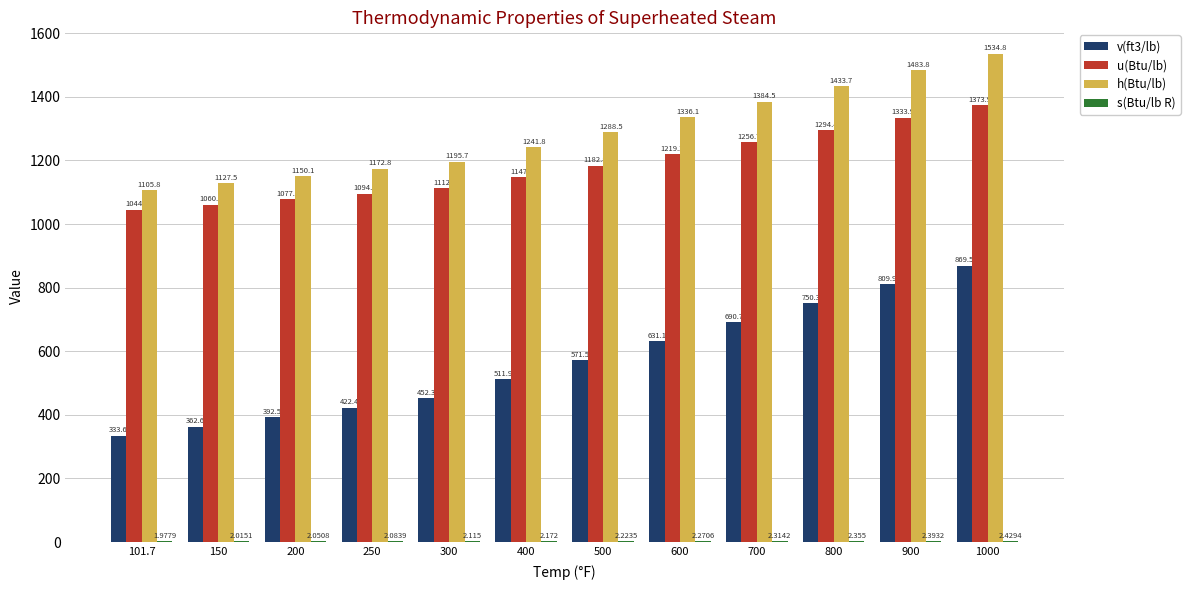

Which series has the largest total across all categories?

h(Btu/lb)